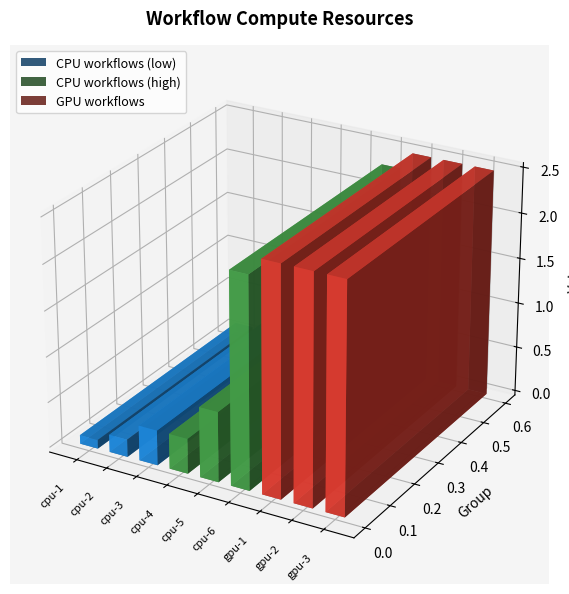

Which has a higher value, workflow-compute-cpu-3 or workflow-compute-cpu-1?

workflow-compute-cpu-3